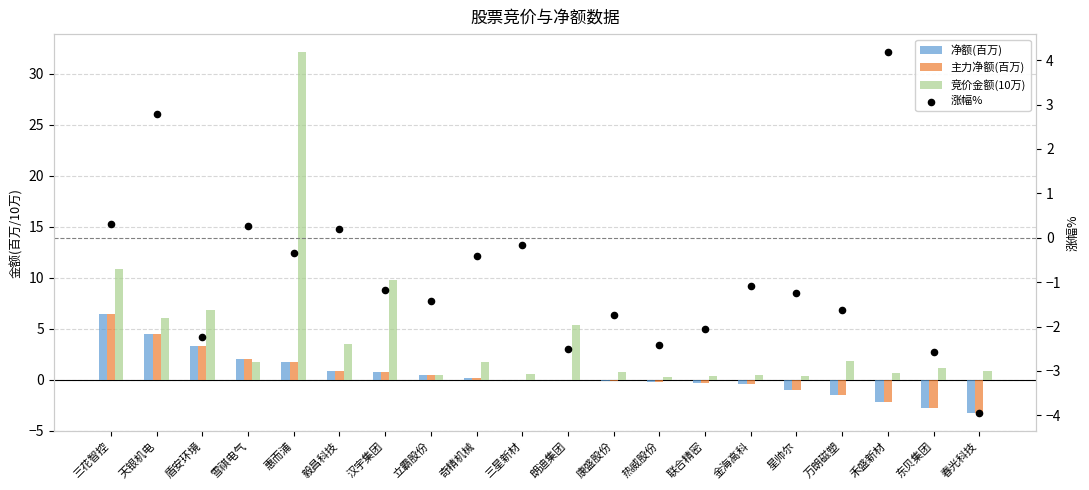

Which series has the largest Y range (max minus min)?

竞价金额(10万)